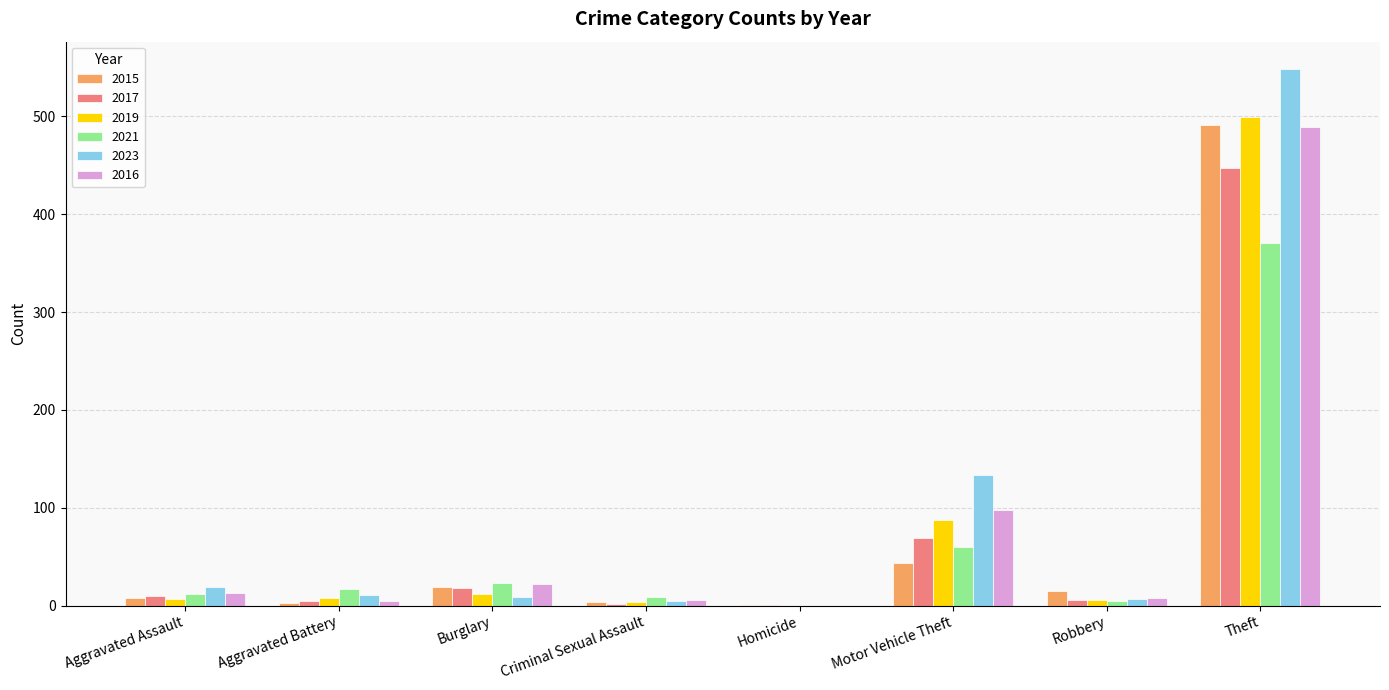

Is the value of 2017 at Homicide greater than the value of 2021 at Theft?

No